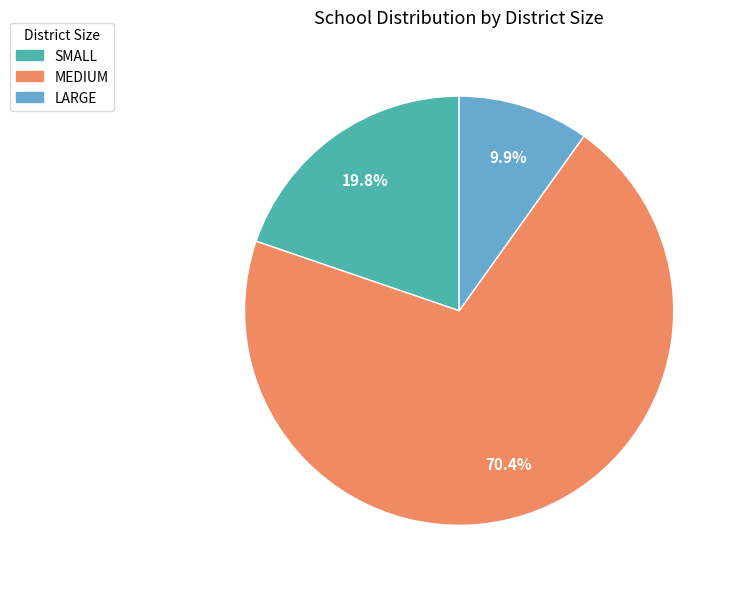

Combined, do SMALL and MEDIUM account for over 50%?

Yes